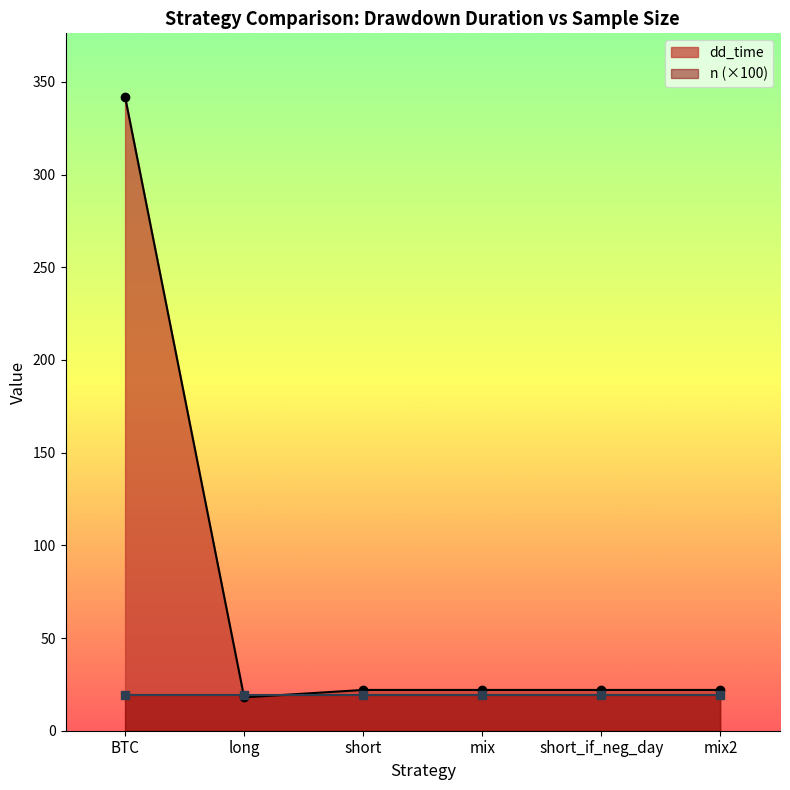

Where is the first local minimum?

long